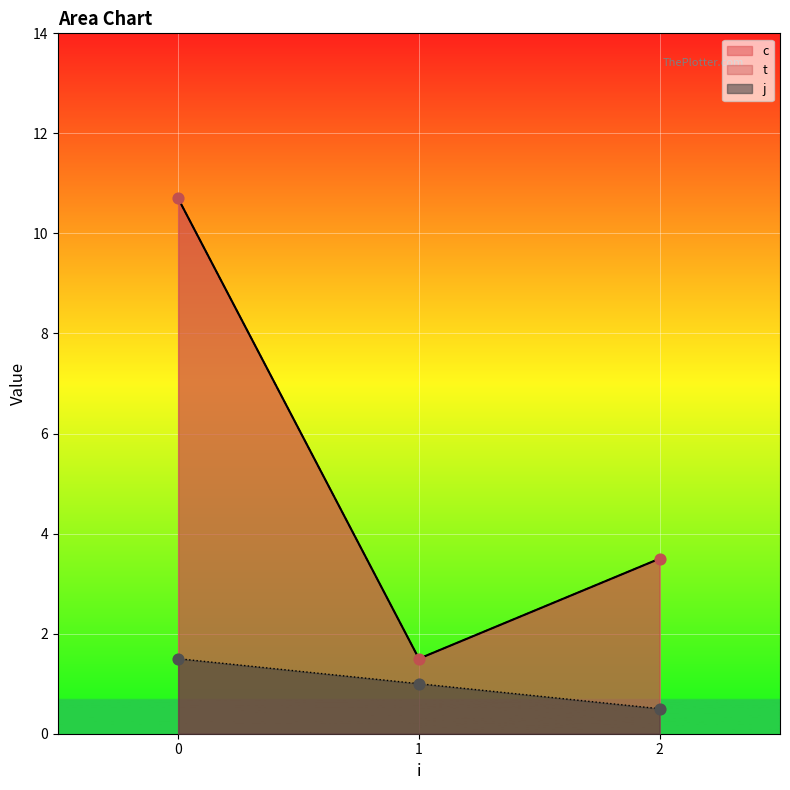

Which series has the largest total across all categories?

c